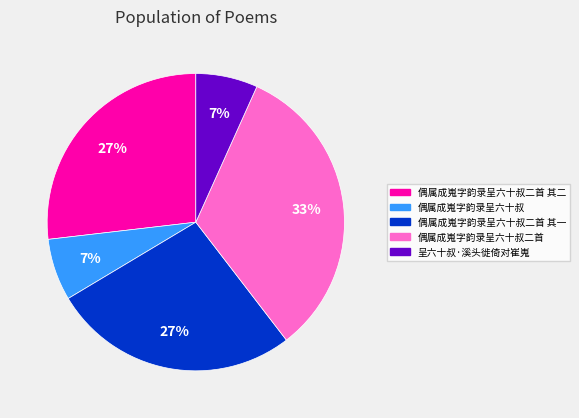

To the nearest percent, what is the difference between the largest and smallest slice percentages?

26%